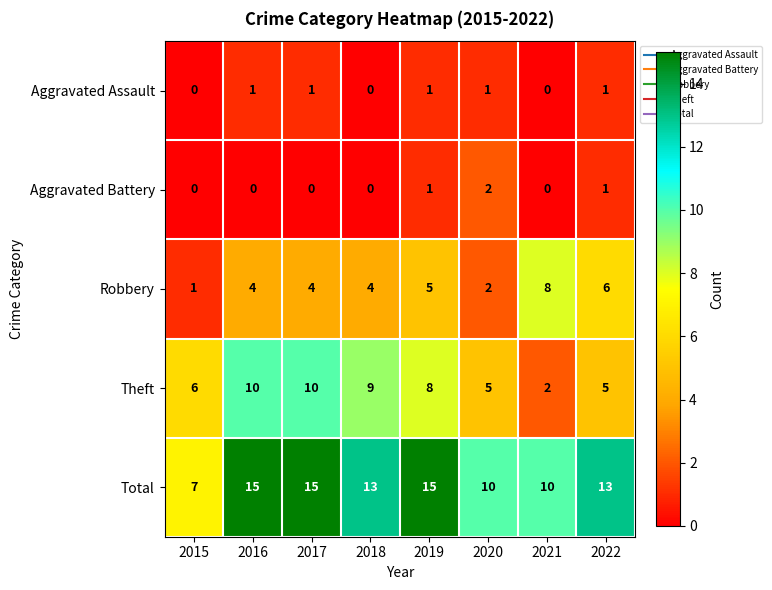

Is the value of Total at 2017 greater than the value of Aggravated Battery at 2016?

Yes